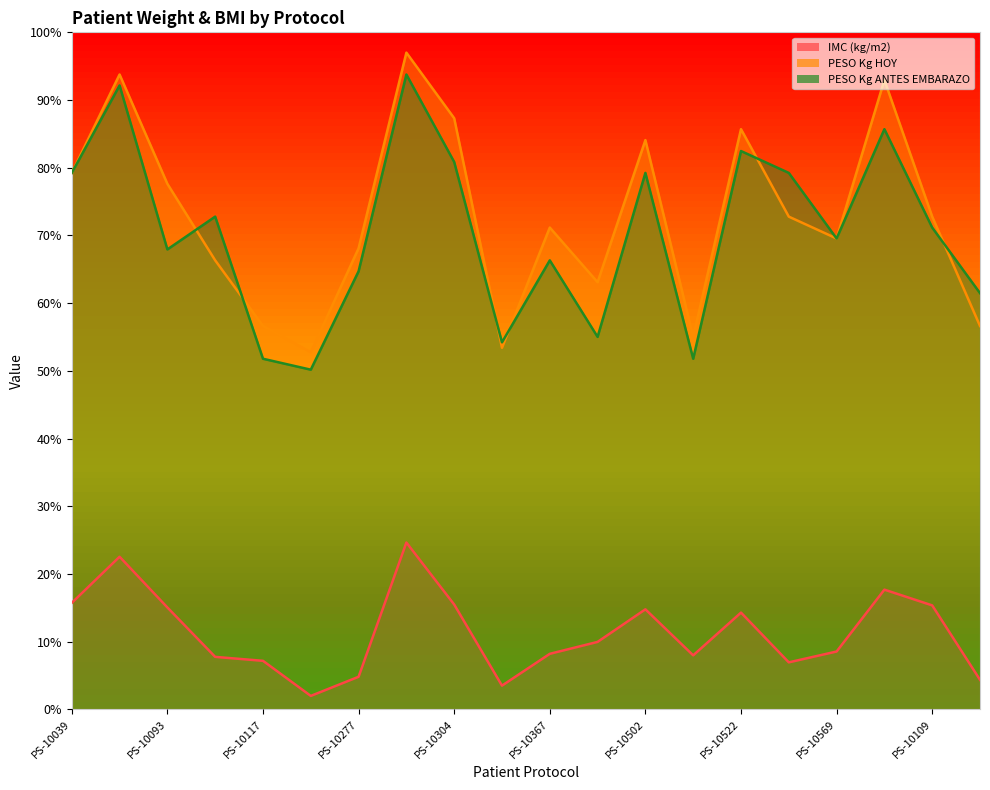

The value of IMC (kg/m2) at PS-10510 is 8.0. True or false?

True